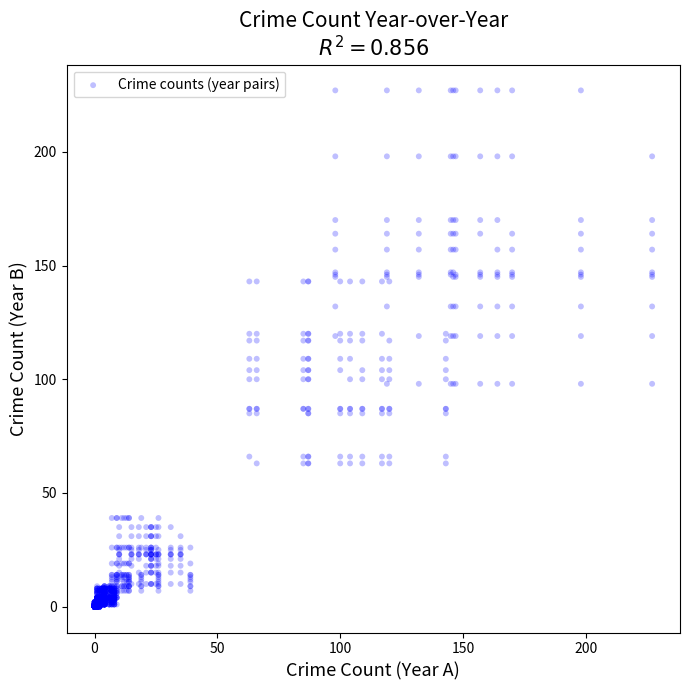

What is the range of X values (max minus min)?

227